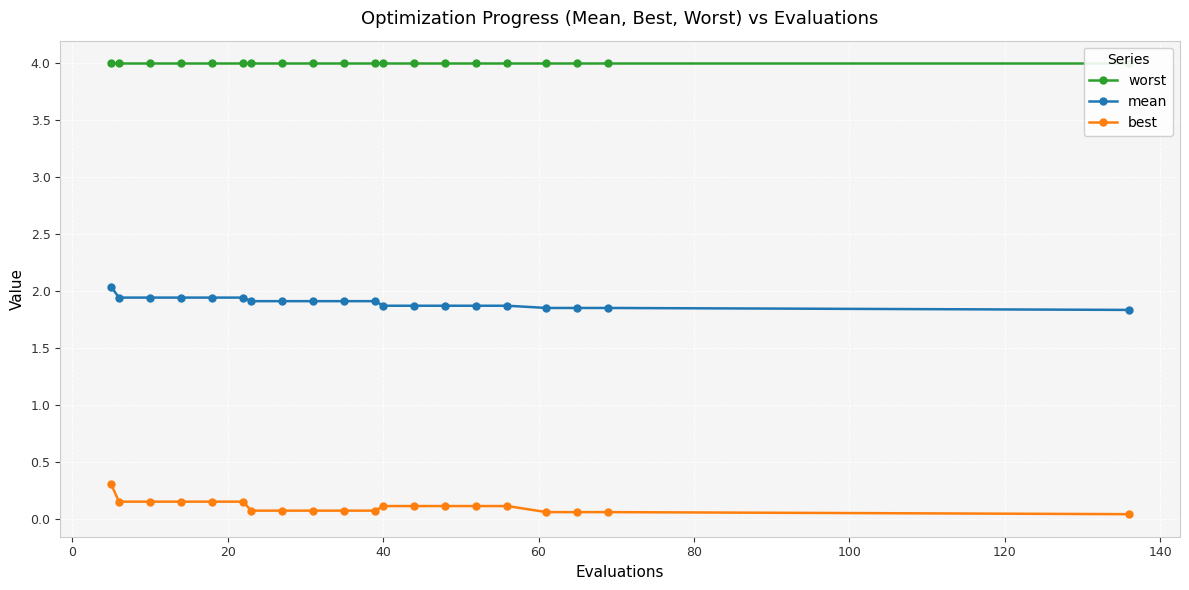

True or false: best has more than 2 points higher than both neighbors.

False